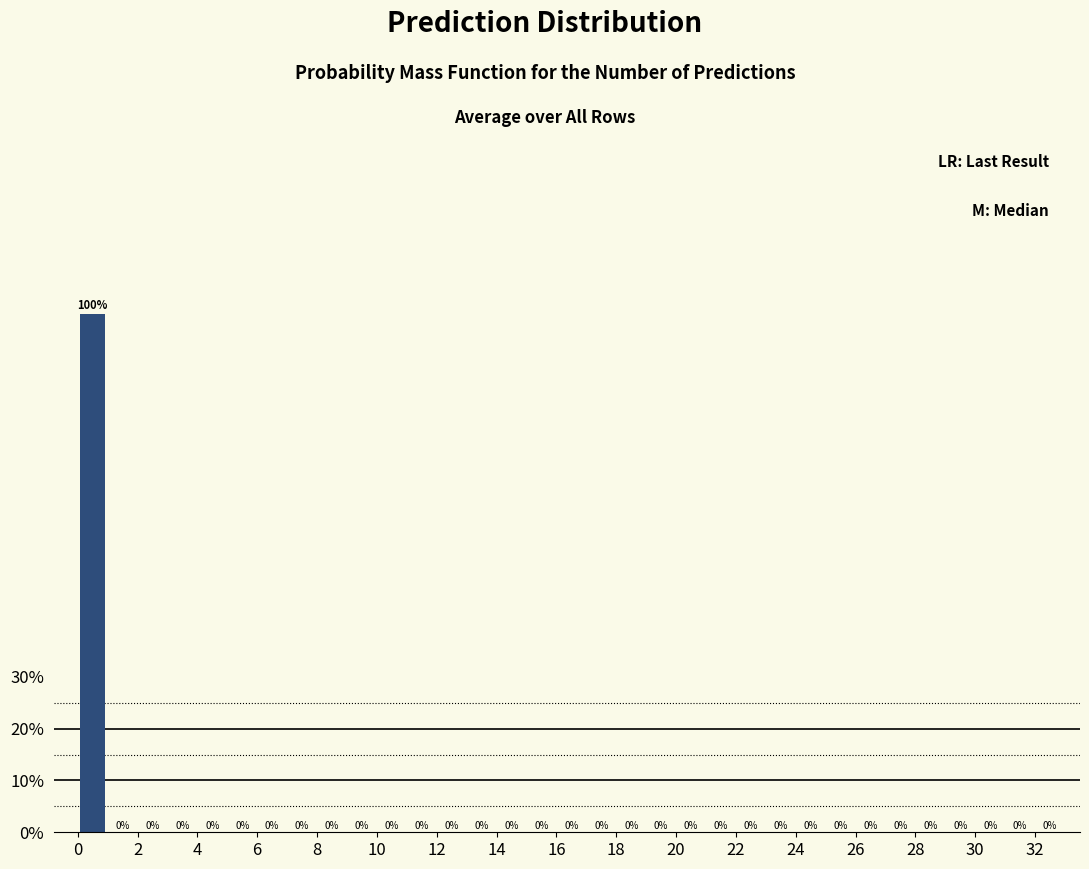

How tall is the bar that spans 0 to 1 on the x-axis?

100